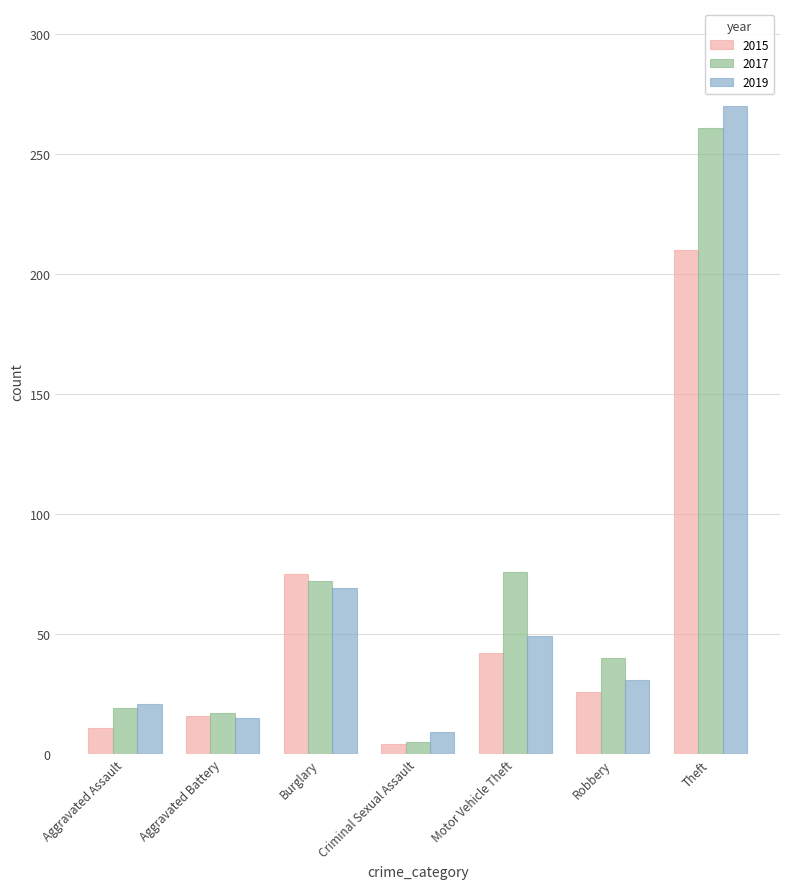

What is the difference between the maximum and minimum values in the 2019 series?

261